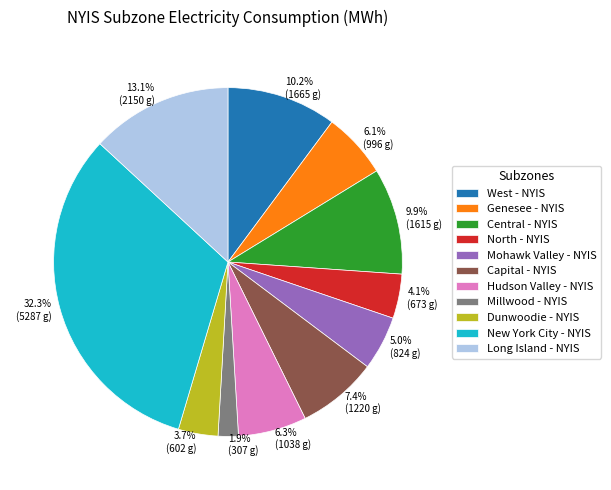

To the nearest percent, what portion does Mohawk Valley - NYIS represent?

5%